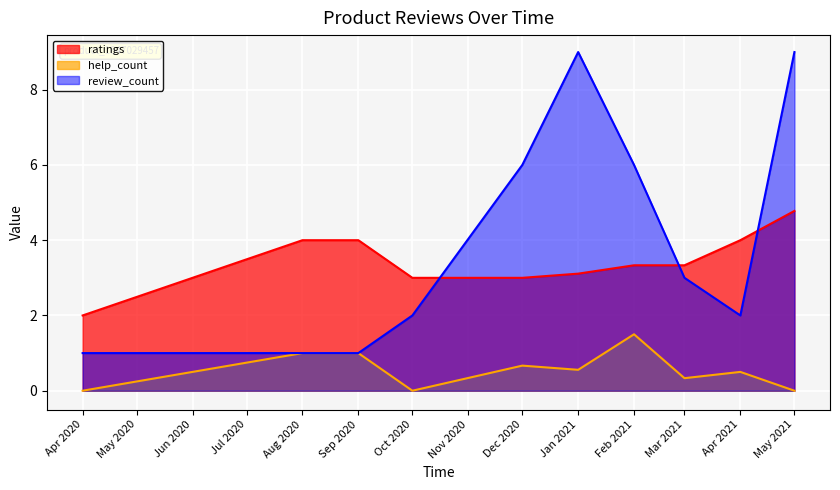

What is the average value of the ratings series?

3.5